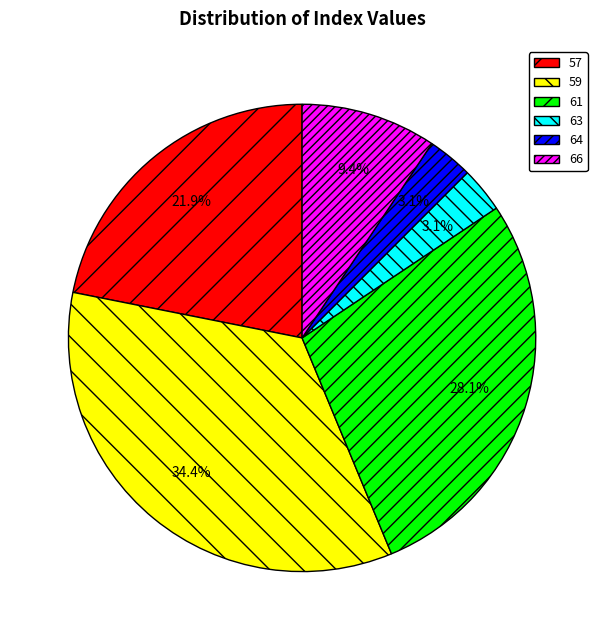

Which category has the biggest portion of the pie?

59